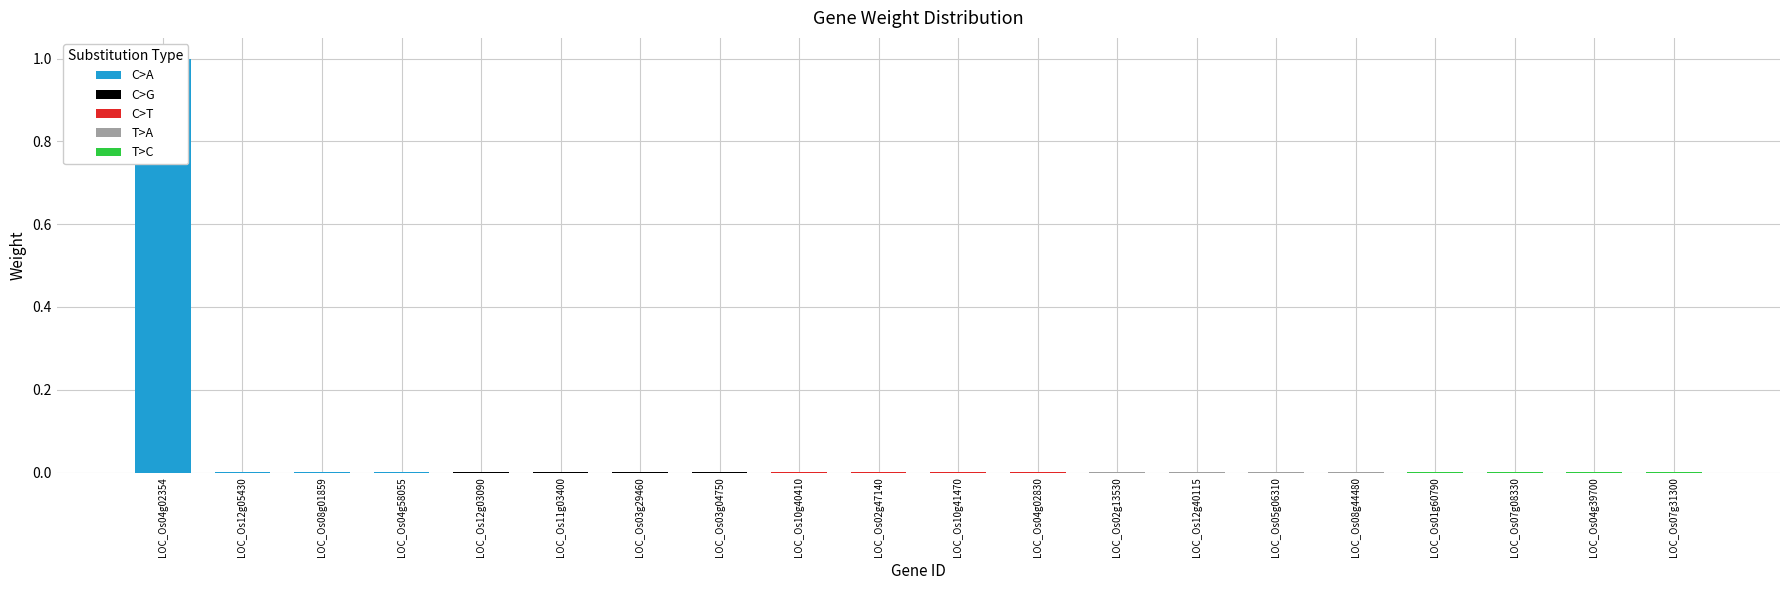

At LOC_Os12g05430, list the series in order from smallest to largest.

T>C, T>A, C>T, C>G, C>A